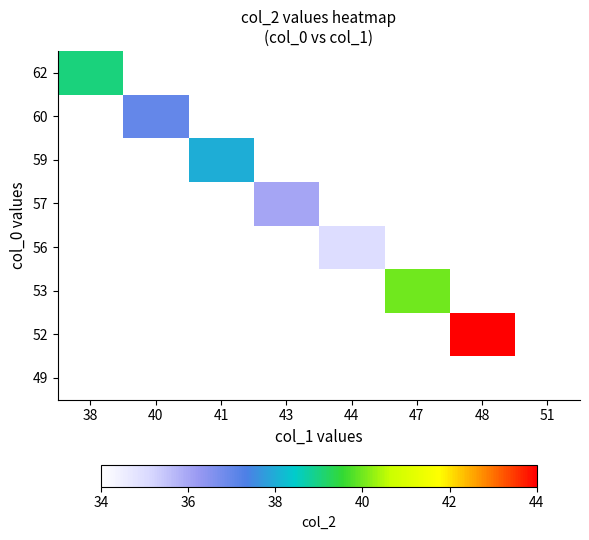

Which category has the lowest value across all series?

51